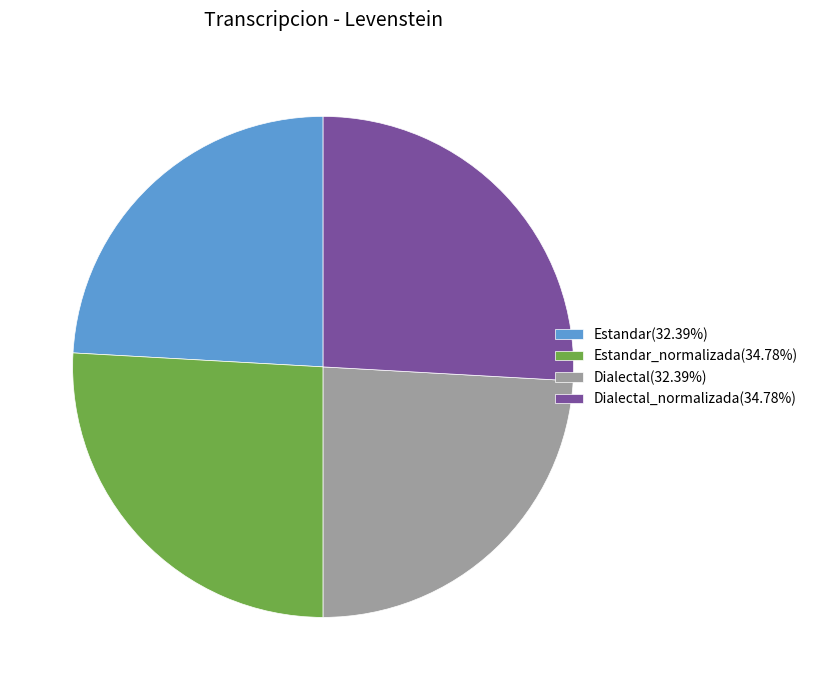

Is there any slice that represents more than half of the pie?

No